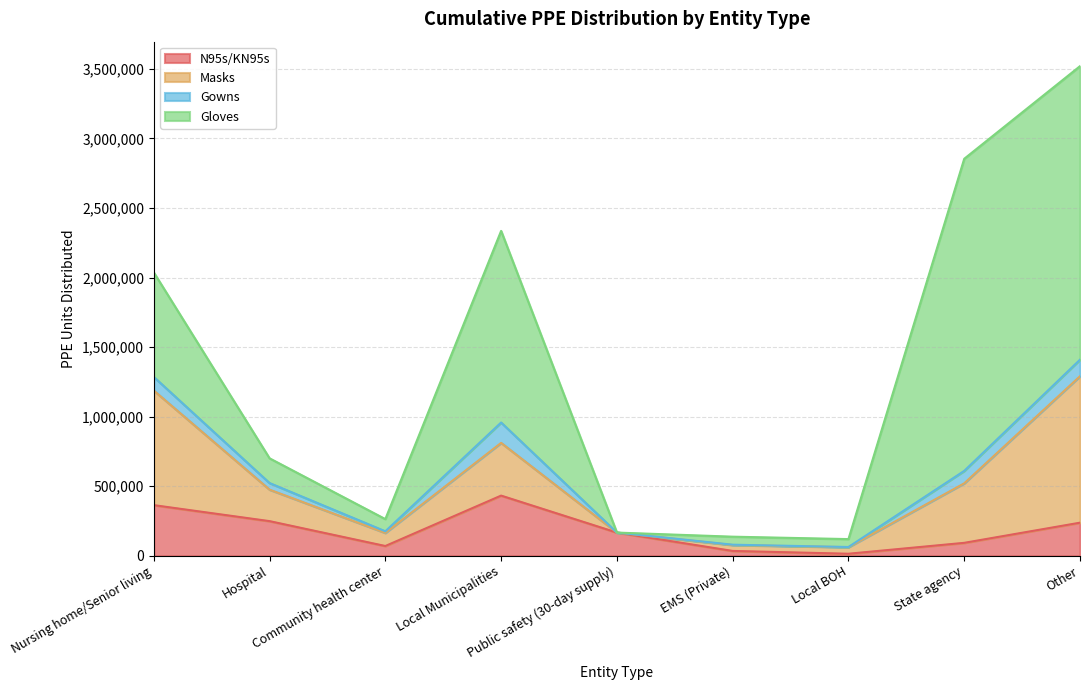

Reading left to right, what are all the values shown in this chart?

N95s/KN95s: Nursing home/Senior living=364485	Hospital=249540	Community health center=70810	Local Municipalities=433028	Public safety (30-day supply)=167325	EMS (Private)=35380	Local BOH=15205	State agency=93565	Other=238423
Masks: Nursing home/Senior living=823700	Hospital=226400	Community health center=94050	Local Municipalities=378996	Public safety (30-day supply)=0	EMS (Private)=42300	Local BOH=47100	State agency=427886	Other=1052748
Gowns: Nursing home/Senior living=97804	Hospital=47346	Community health center=11609	Local Municipalities=146307	Public safety (30-day supply)=0	EMS (Private)=2548	Local BOH=1326	State agency=89366	Other=118862
Gloves: Nursing home/Senior living=751000	Hospital=177700	Community health center=87700	Local Municipalities=1376922	Public safety (30-day supply)=0	EMS (Private)=57600	Local BOH=56800	State agency=2242880	Other=2109292